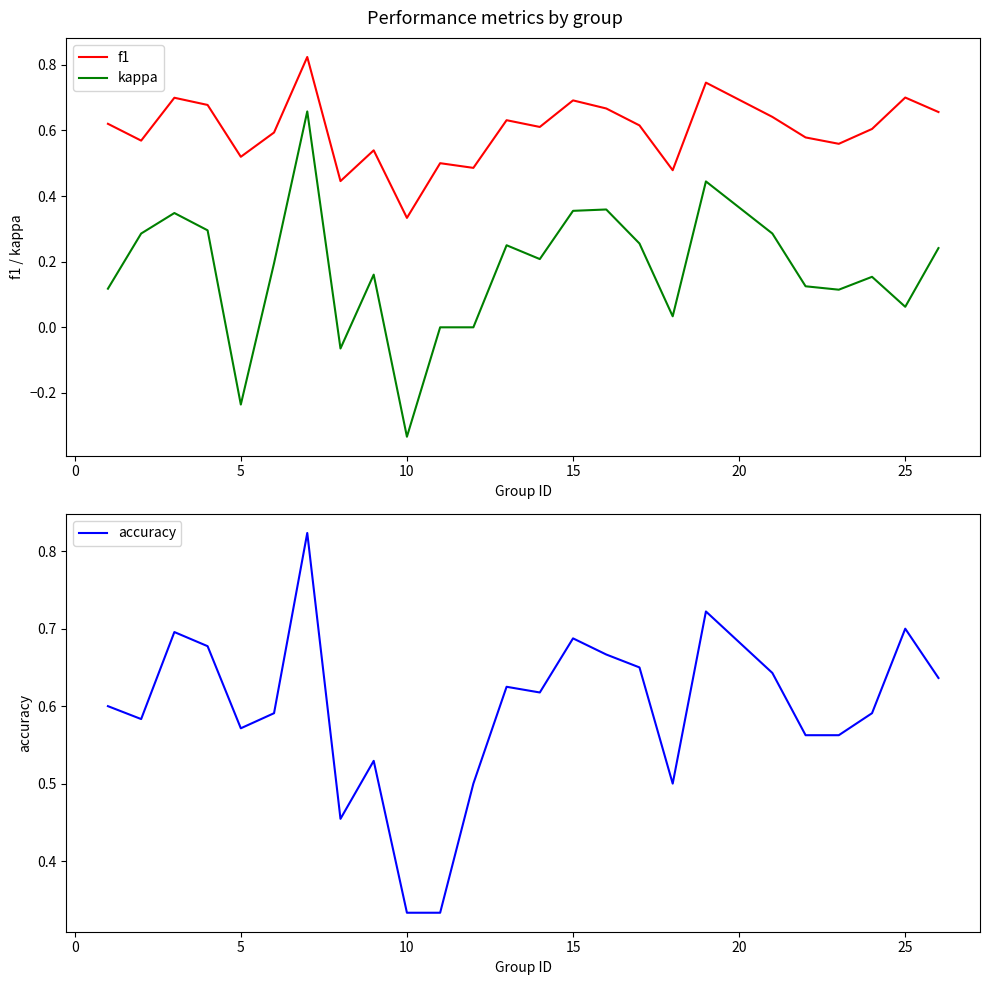

The f1 series shows 0.8 at 5. True or false?

False